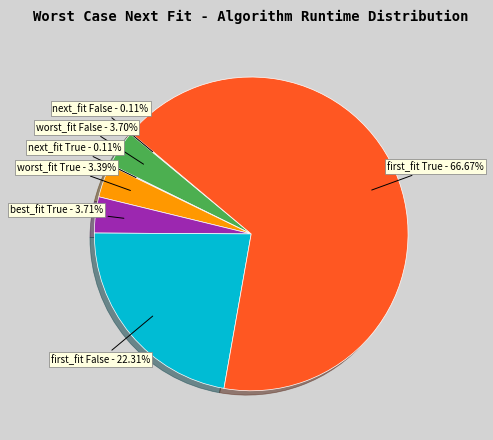

Is there any slice that represents more than half of the pie?

Yes